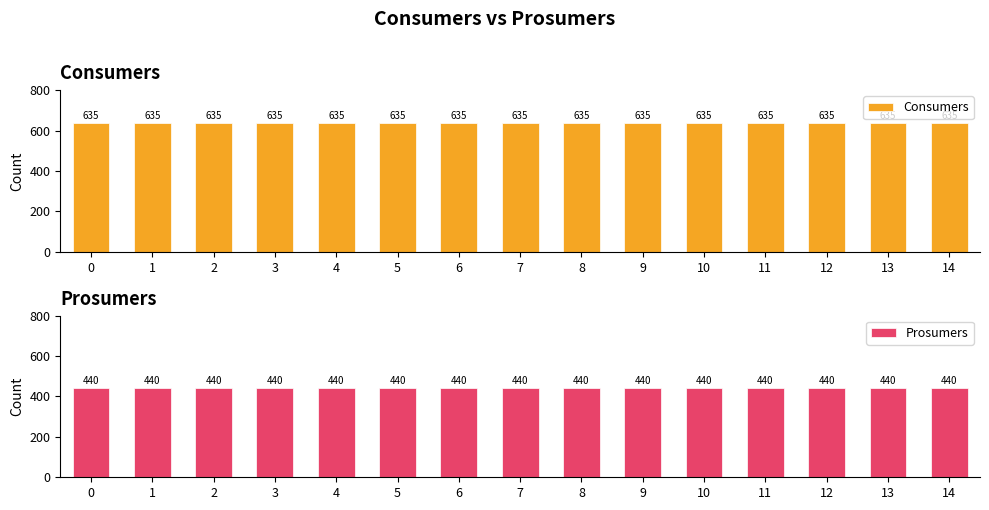

The value of Consumers at 10 is 635. True or false?

True